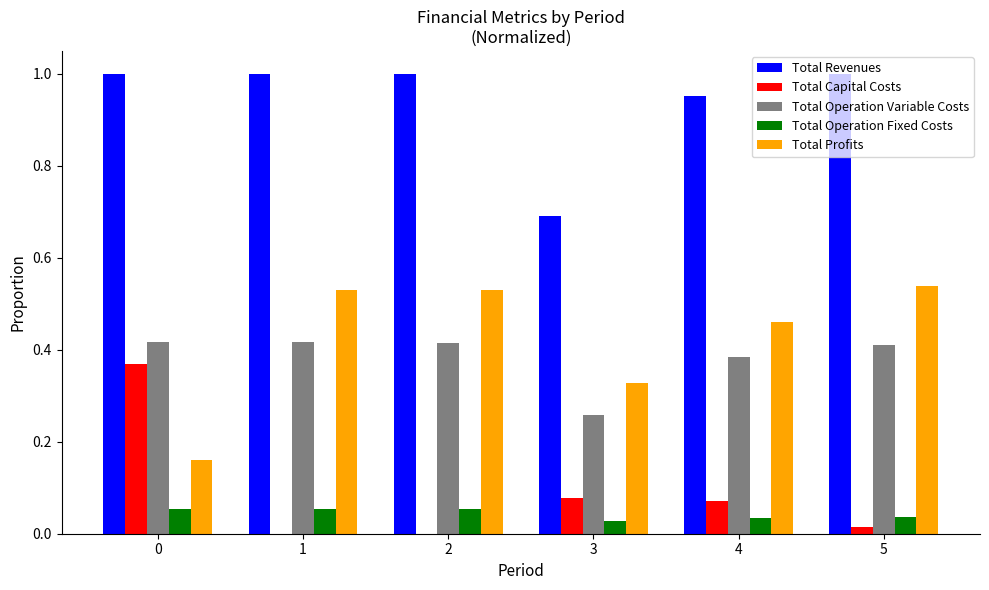

The value of Total Revenues at 3 is 0.7. True or false?

True